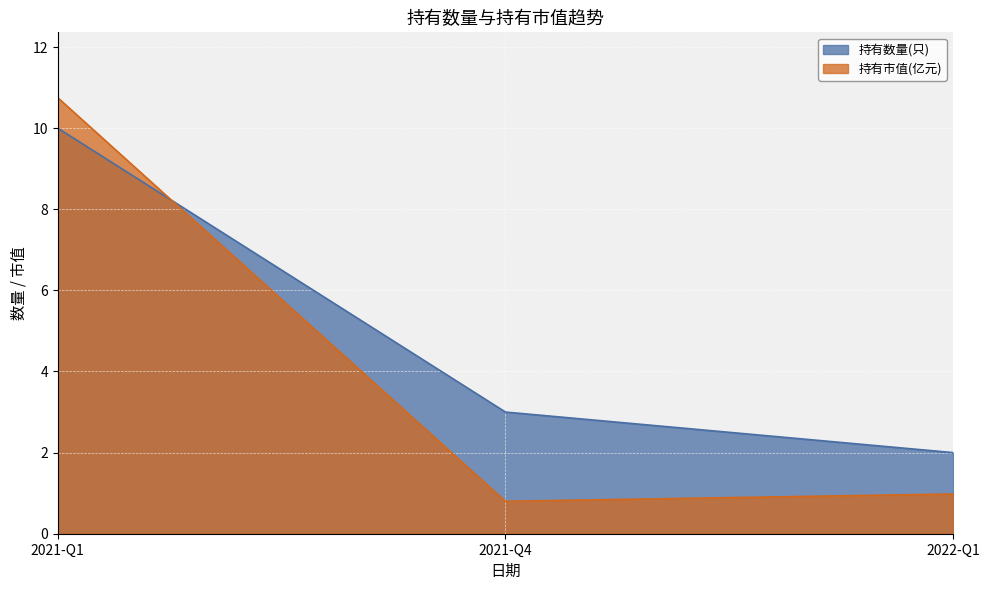

Read the 持有数量(只) value at 2022-Q1.

2.0